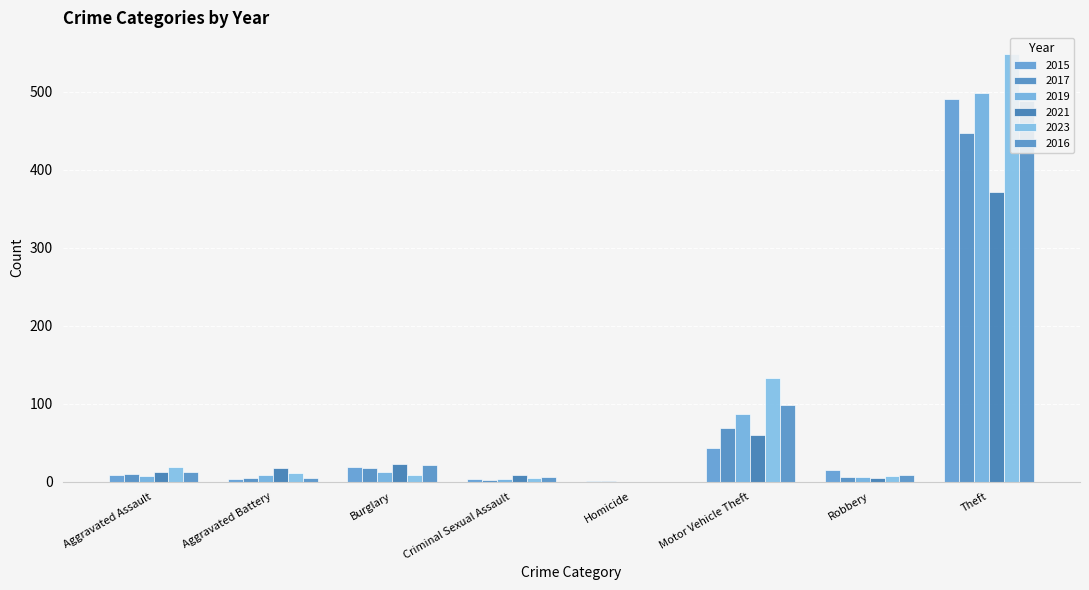

Reading left to right, what are all the values shown in this chart?

2015: Aggravated Assault=8	Aggravated Battery=3	Burglary=19	Criminal Sexual Assault=4	Homicide=1	Motor Vehicle Theft=43	Robbery=15	Theft=491
2017: Aggravated Assault=10	Aggravated Battery=5	Burglary=18	Criminal Sexual Assault=2	Homicide=1	Motor Vehicle Theft=69	Robbery=6	Theft=447
2019: Aggravated Assault=7	Aggravated Battery=8	Burglary=12	Criminal Sexual Assault=4	Homicide=0	Motor Vehicle Theft=87	Robbery=6	Theft=499
2021: Aggravated Assault=12	Aggravated Battery=17	Burglary=23	Criminal Sexual Assault=9	Homicide=0	Motor Vehicle Theft=60	Robbery=5	Theft=371
2023: Aggravated Assault=19	Aggravated Battery=11	Burglary=9	Criminal Sexual Assault=5	Homicide=0	Motor Vehicle Theft=133	Robbery=7	Theft=549
2016: Aggravated Assault=13	Aggravated Battery=5	Burglary=22	Criminal Sexual Assault=6	Homicide=0	Motor Vehicle Theft=98	Robbery=8	Theft=489